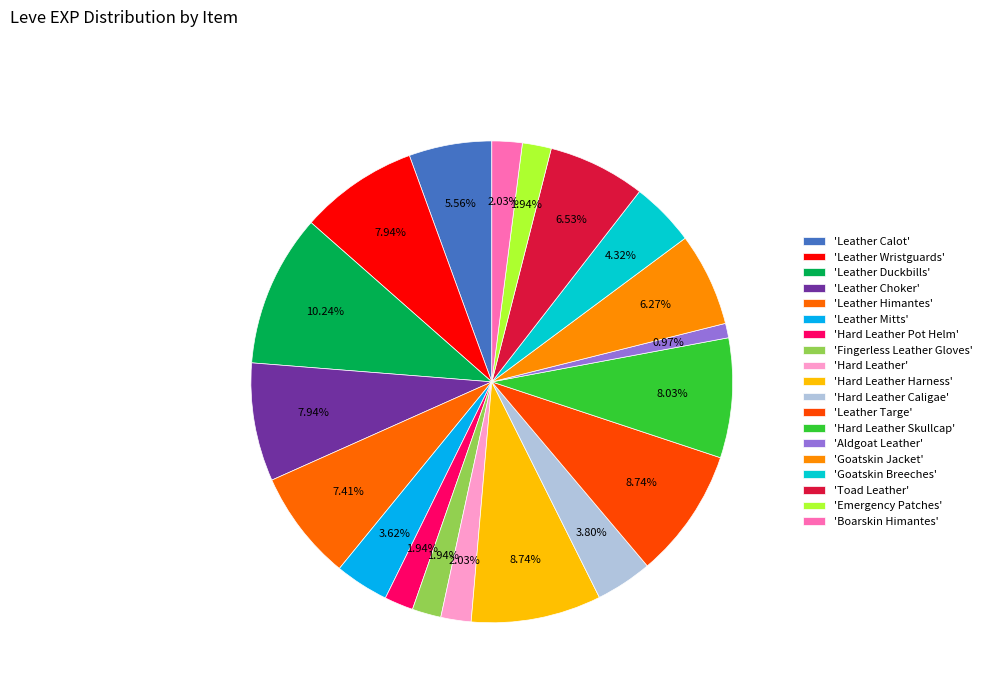

How many segments does this pie chart have?

19